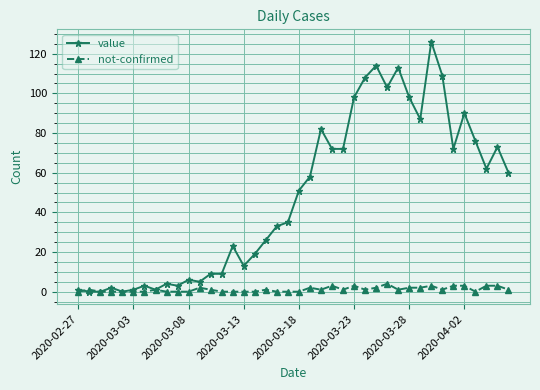

What is the difference between the second highest and second lowest values in the not-confirmed series?

3